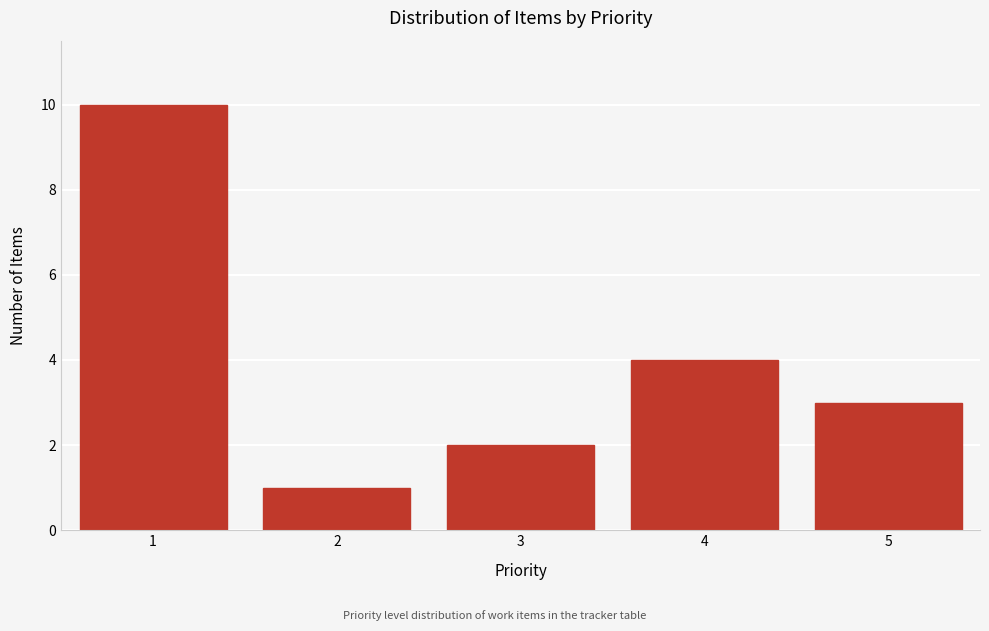

Reading left to right, what are all the values shown in this chart?

1=10	2=1	3=2	4=4	5=3